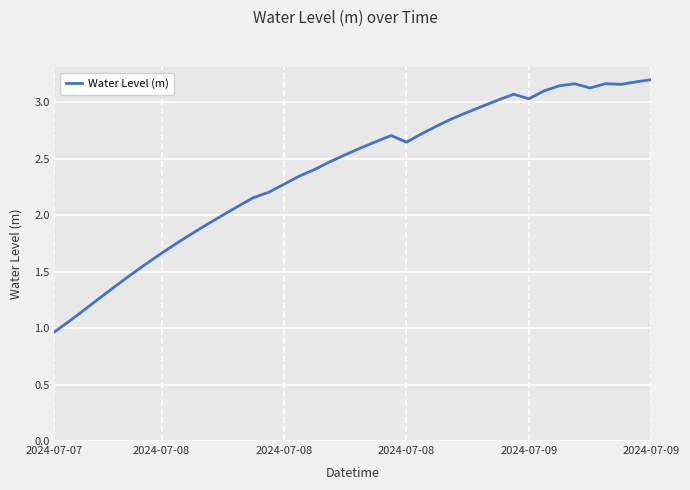

At which category does the data reach its first local valley?

23